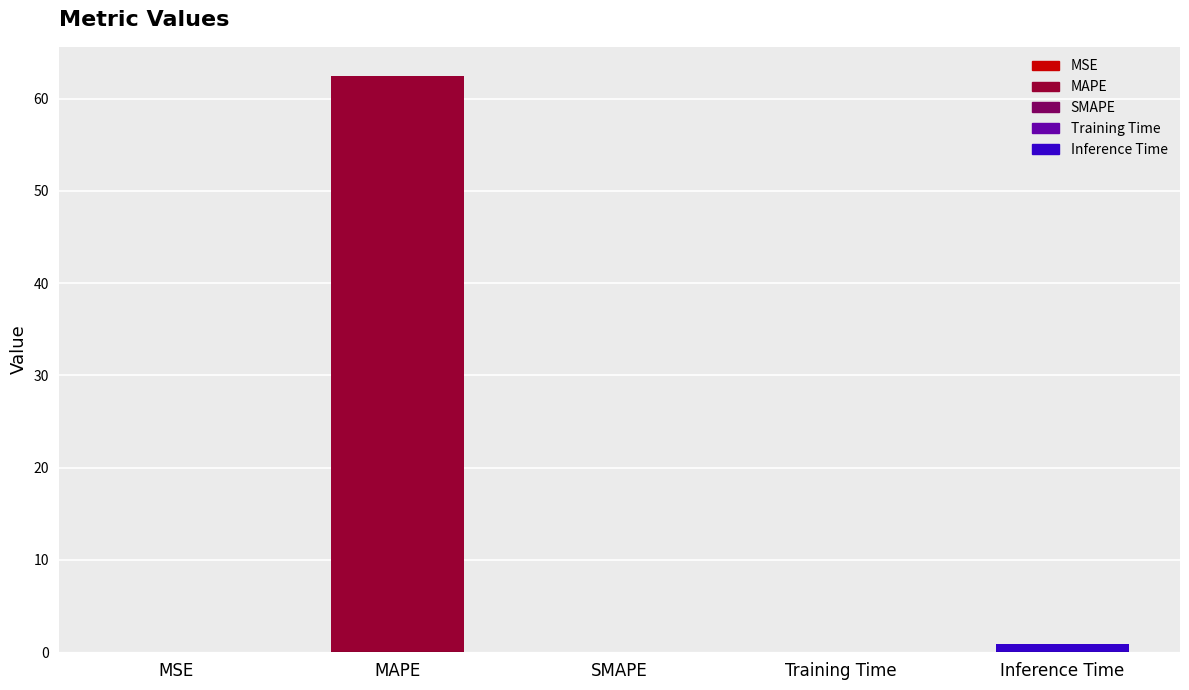

Is it true that the value at MAPE is 111.0?

False